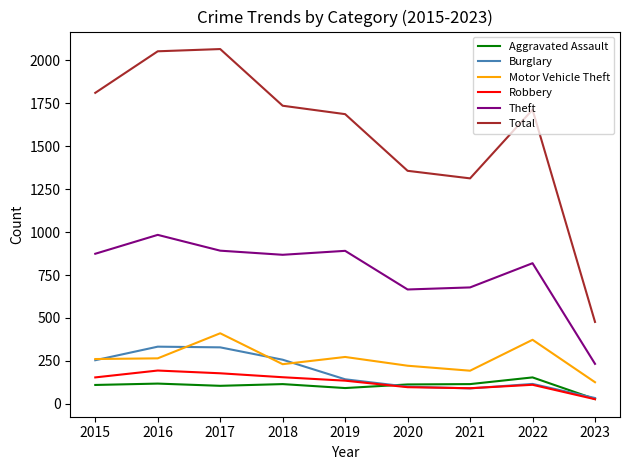

True or false: Burglary and Theft cross at least once.

False